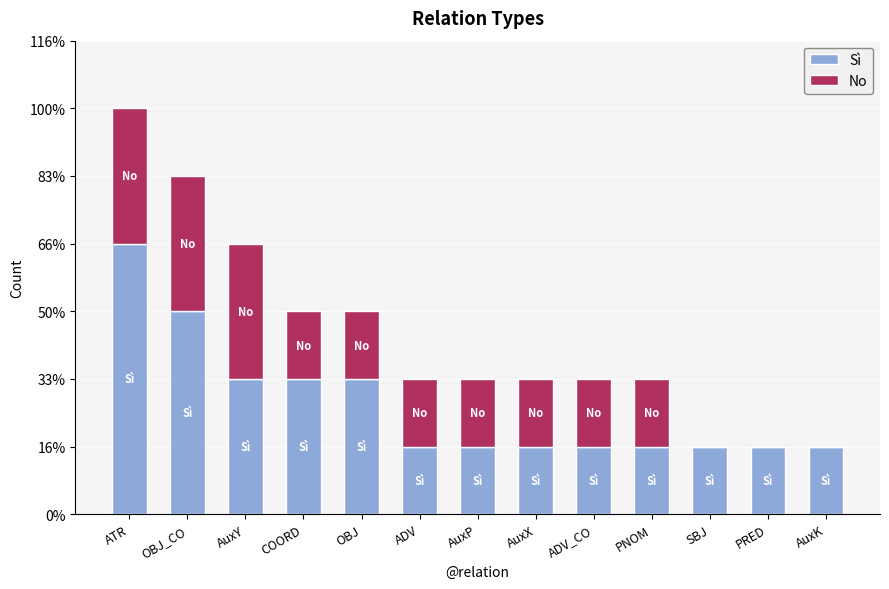

Rank the series at PNOM from lowest to highest value.

Sì, No